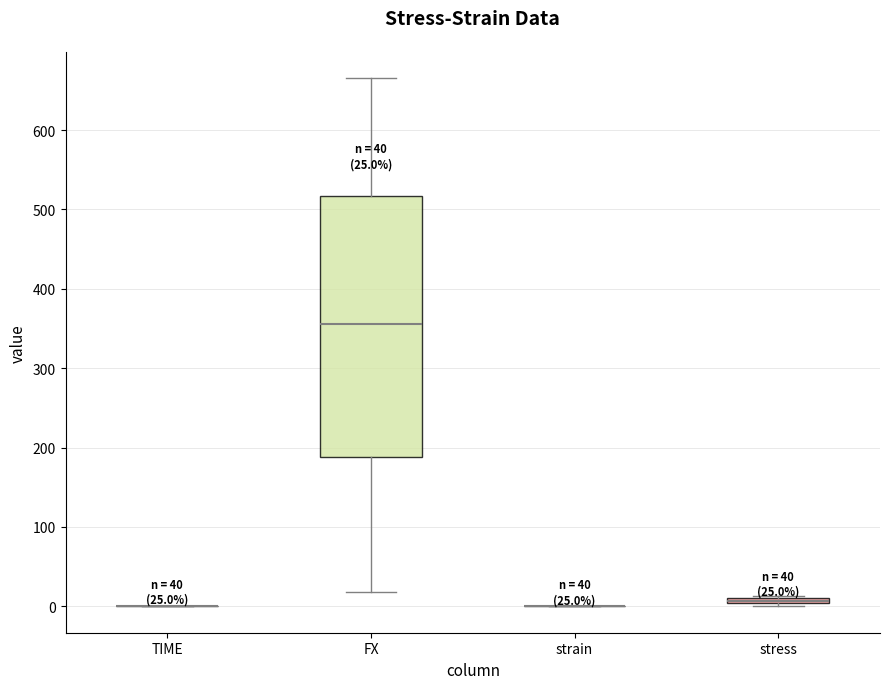

Which box is the tallest, from its lower edge to its upper edge?

FX